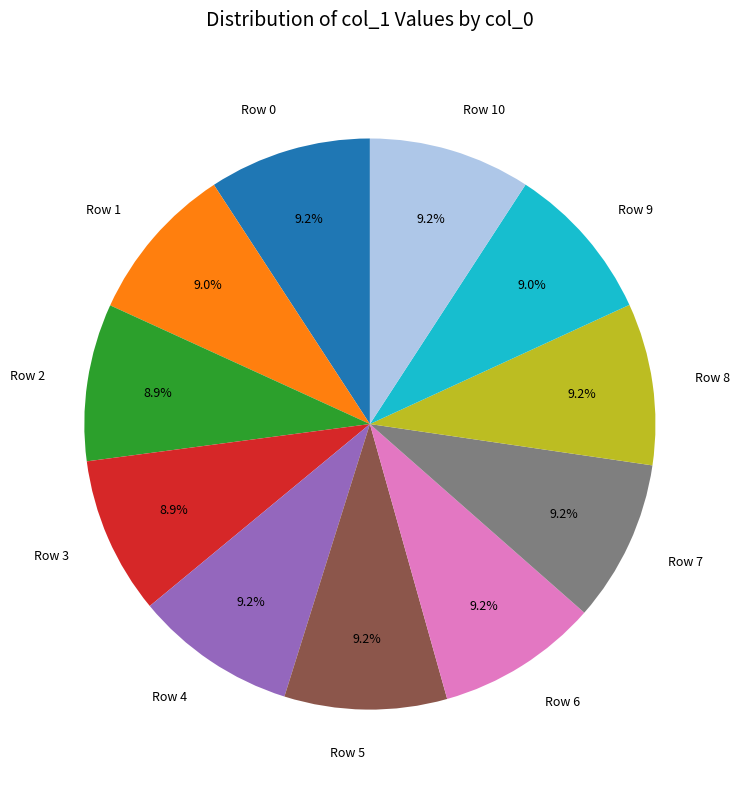

What percentage do Row 5 and Row 4 together represent?

18.4%